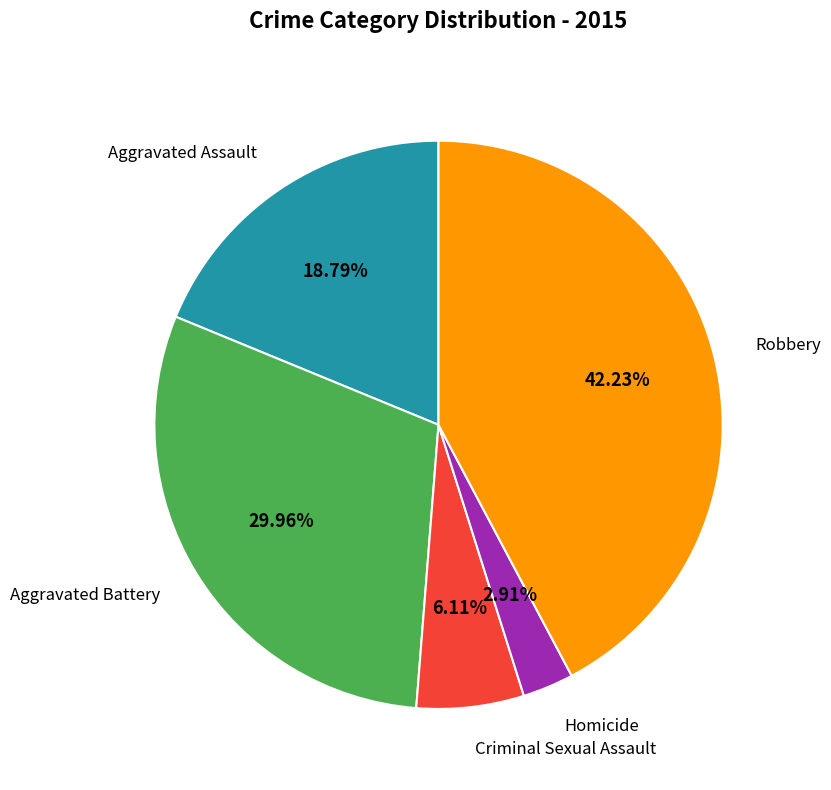

Is there any slice that represents more than half of the pie?

No